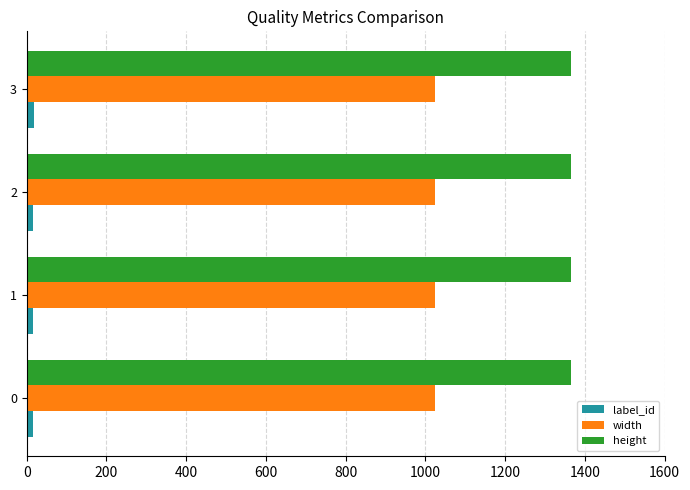

Which series has the largest total across all categories?

height